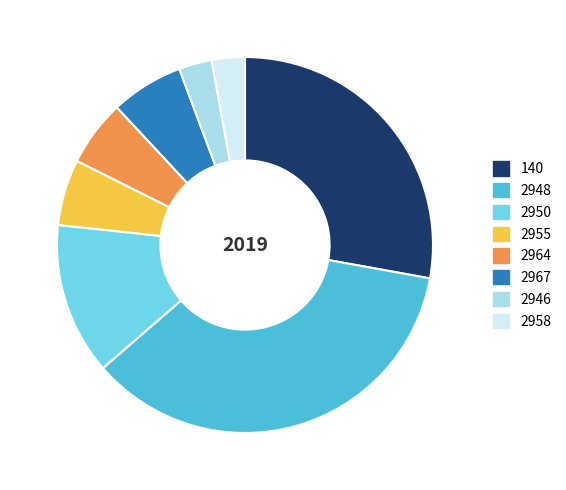

What is the ratio of the value at 2967 to the value at 2964?

1.1